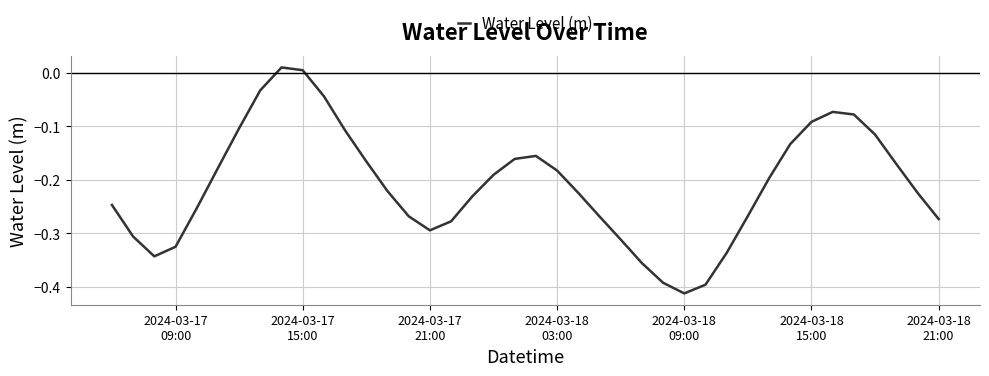

Does the chart display data point markers on the line(s)?

No